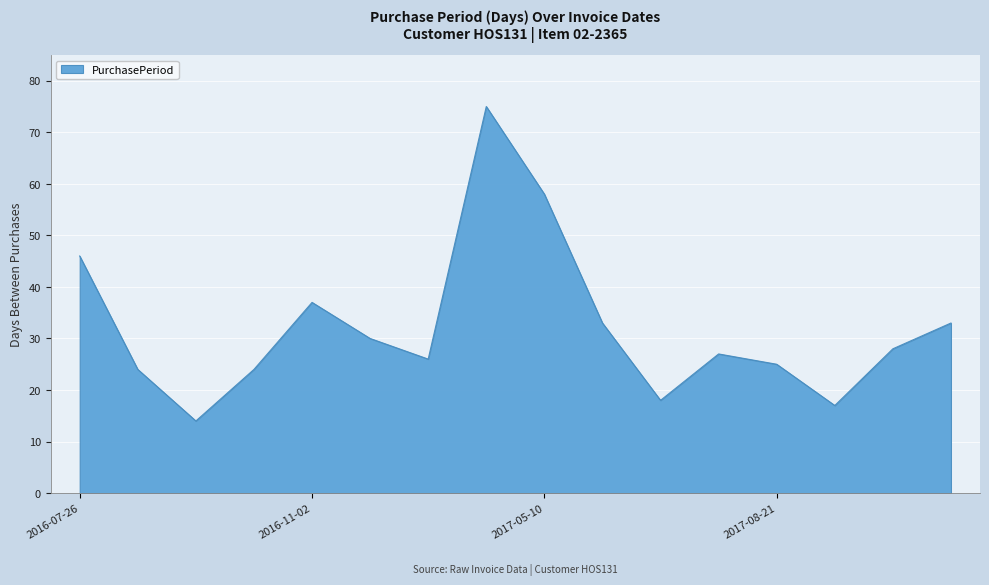

What is the smallest value displayed?

14